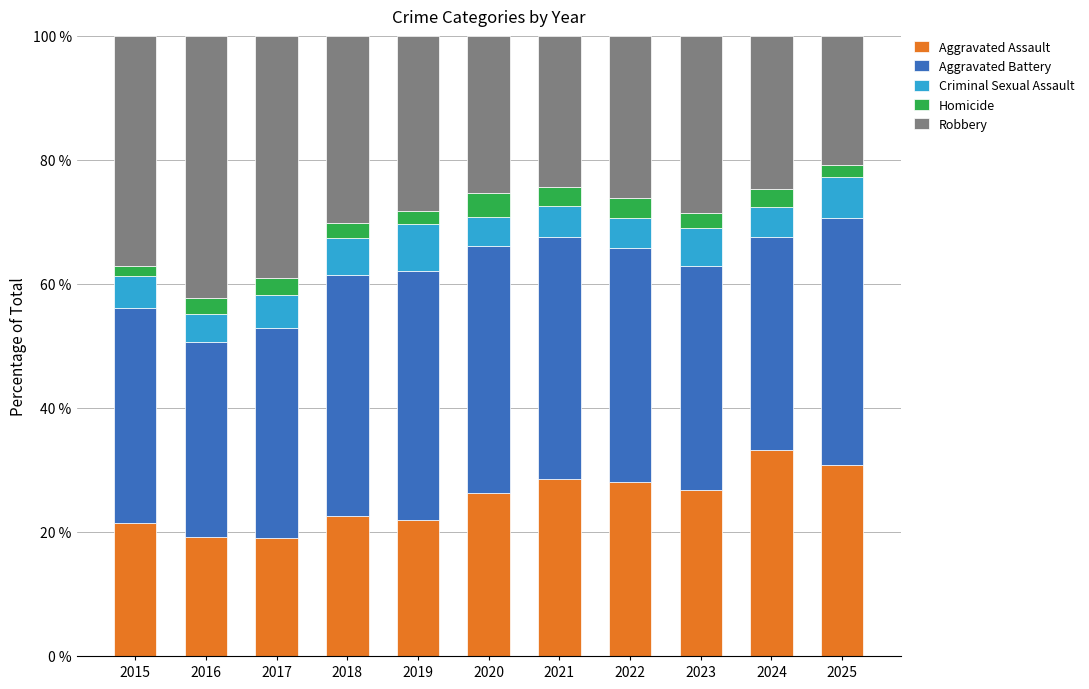

What is the difference between the maximum and minimum values in the Aggravated Assault series?

14.1